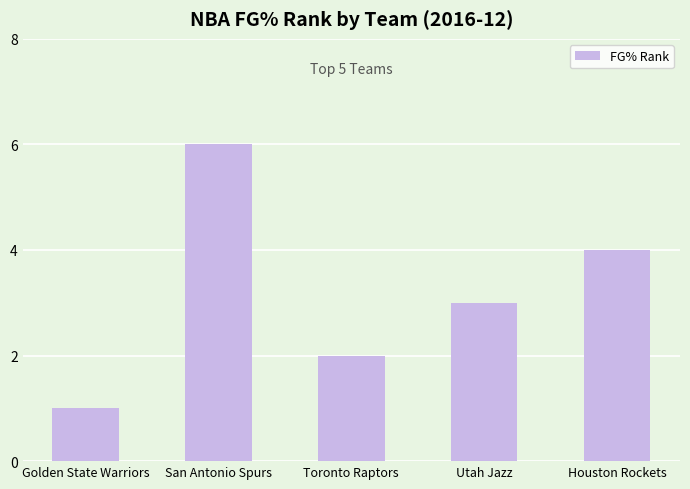

What is the sum of all values?

16